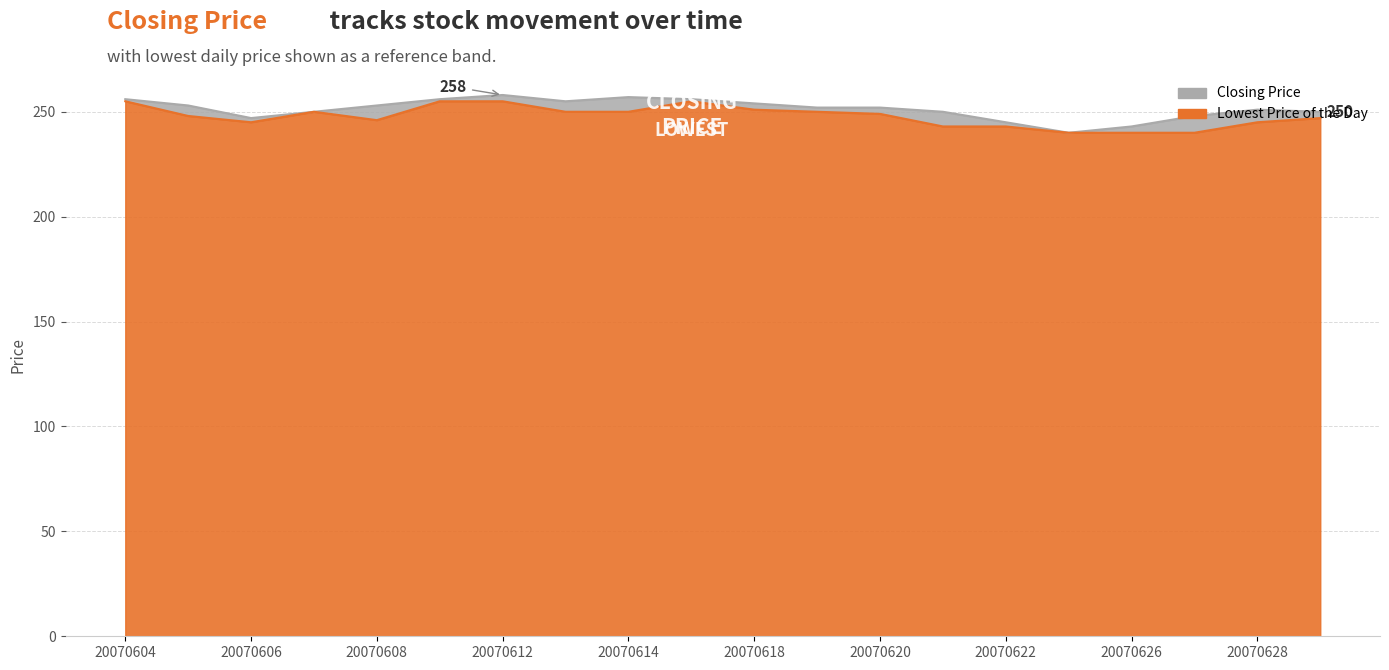

What is the value of the Lowest Price of the Day point at the 8th from the left?

250